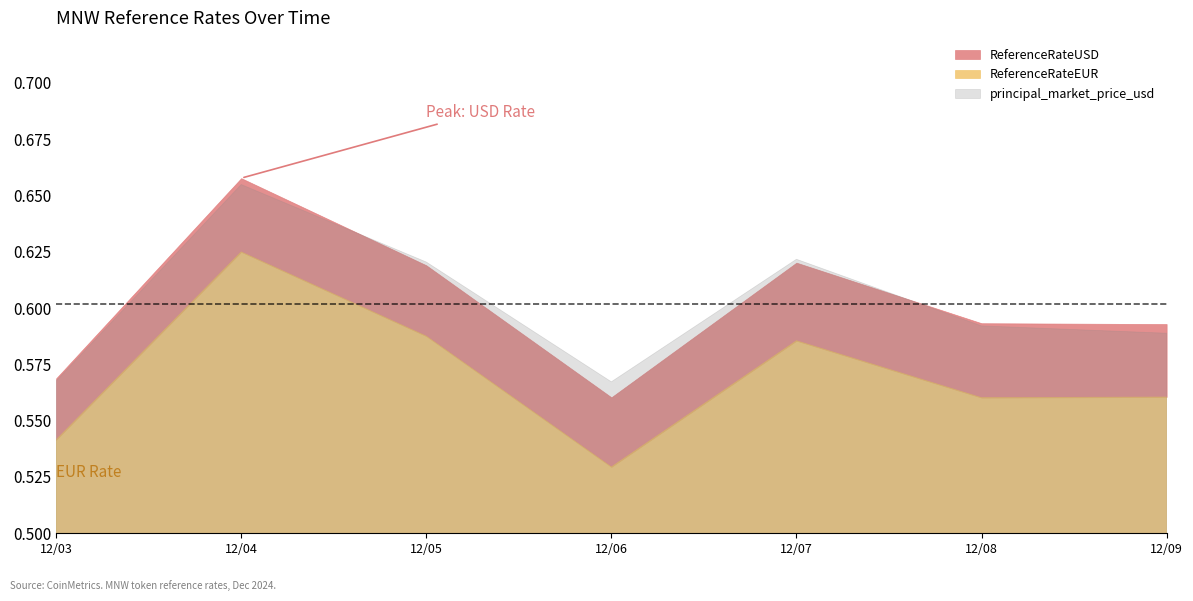

Where is the first local maximum for principal_market_price_usd?

2024-12-04